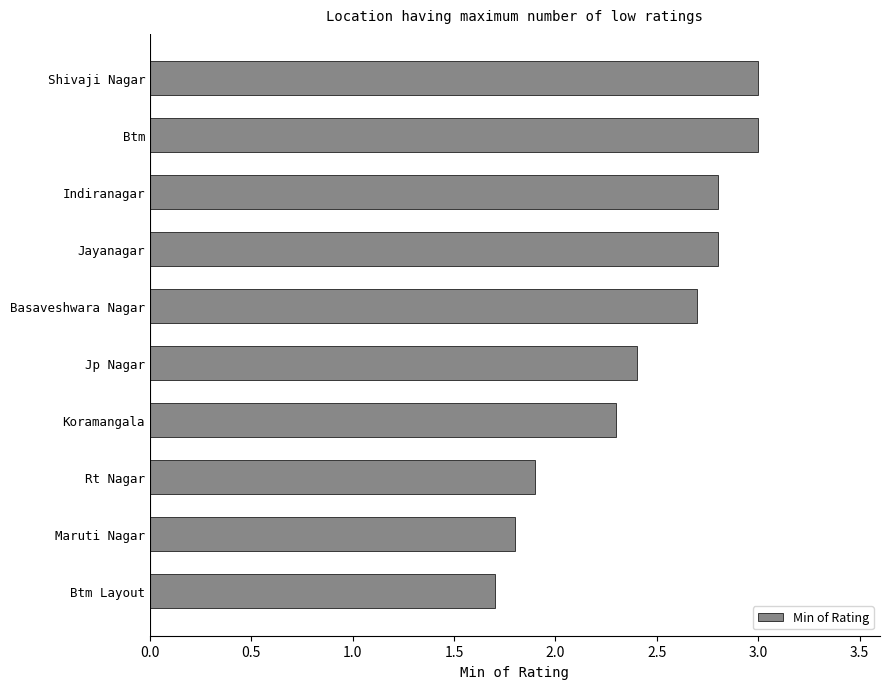

Reading top to bottom, transcribe all the data shown in this chart.

3.0	3.0	2.8	2.8	2.7	2.4	2.3	1.9	1.8	1.7